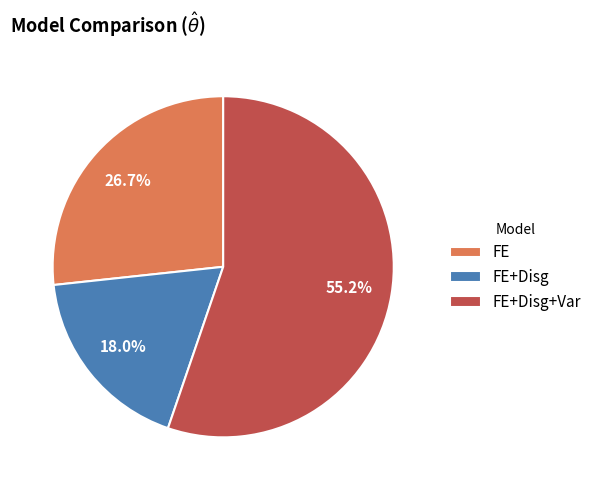

Which category has the smallest portion of the pie?

FE+Disg